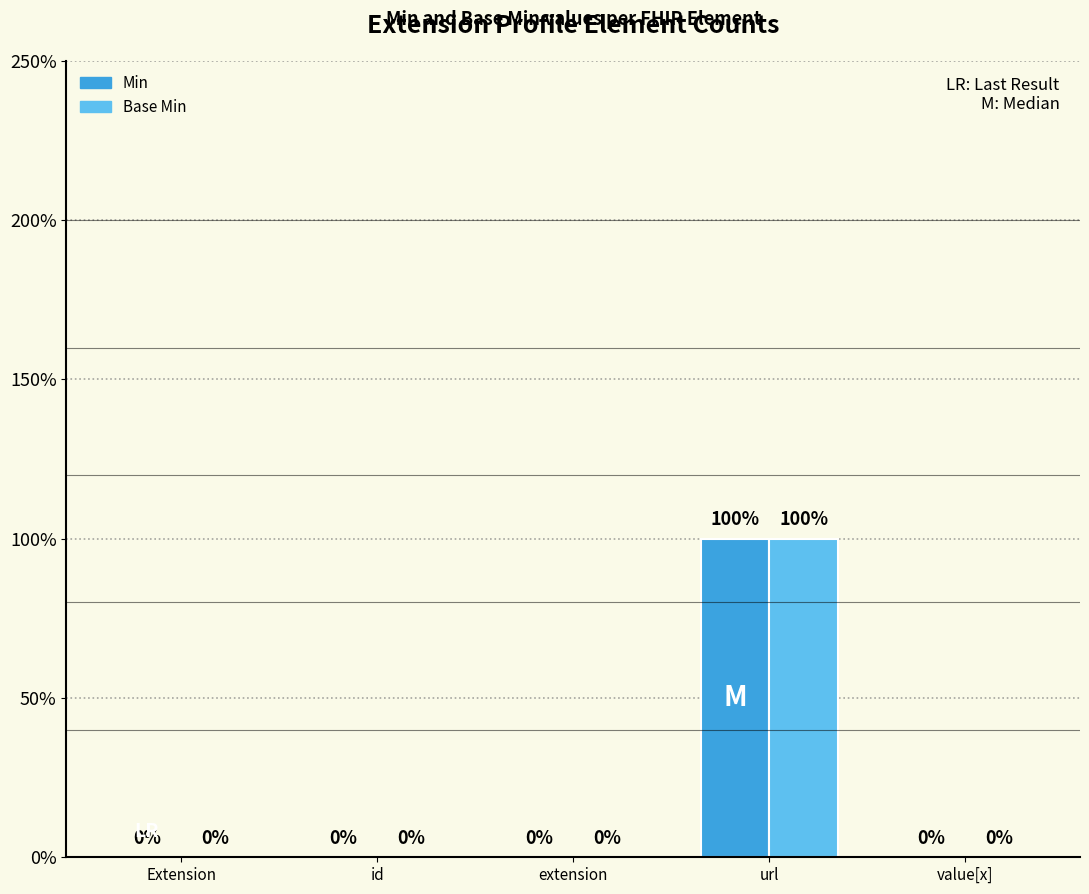

Count the Base Min values in the range 0 to 1.

5